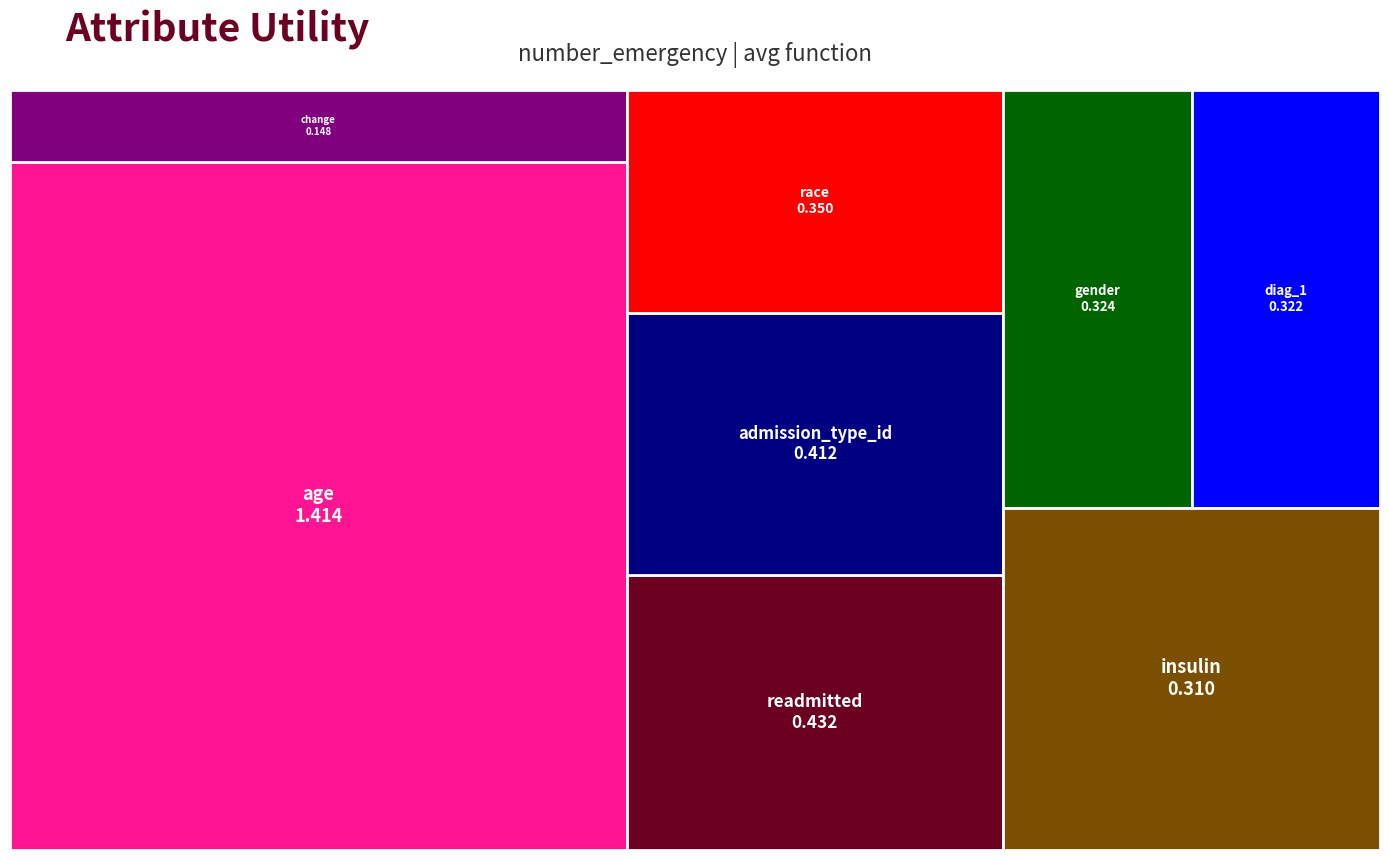

Reading right to left, what are all the values shown in this chart?

0.1	0.3	0.3	0.3	0.4	0.4	0.4	1.4